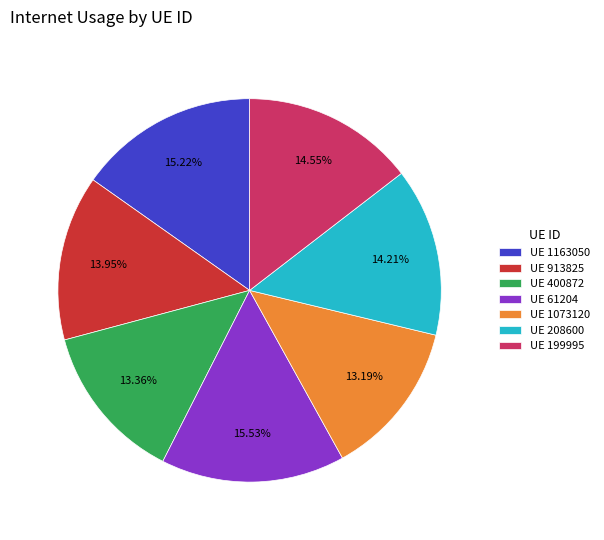

Do UE 208600 and UE 1163050 together represent more than half of the pie?

No